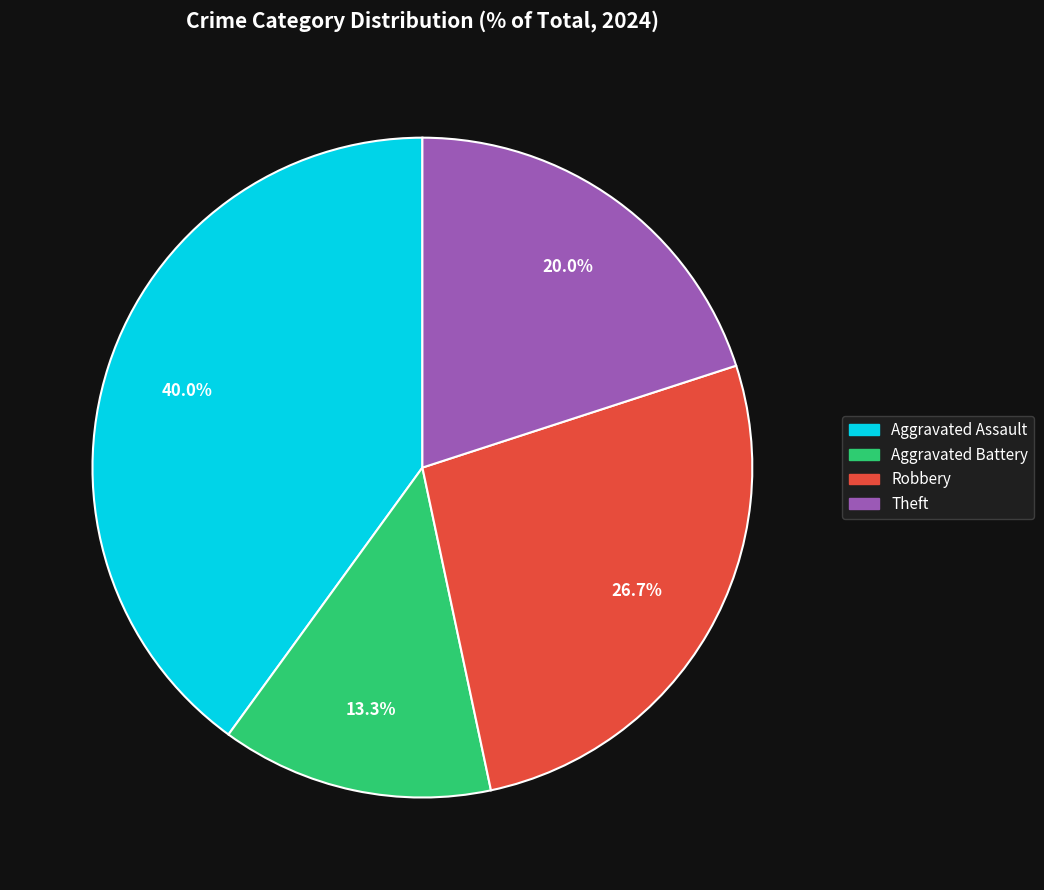

Does any single category account for the majority?

No